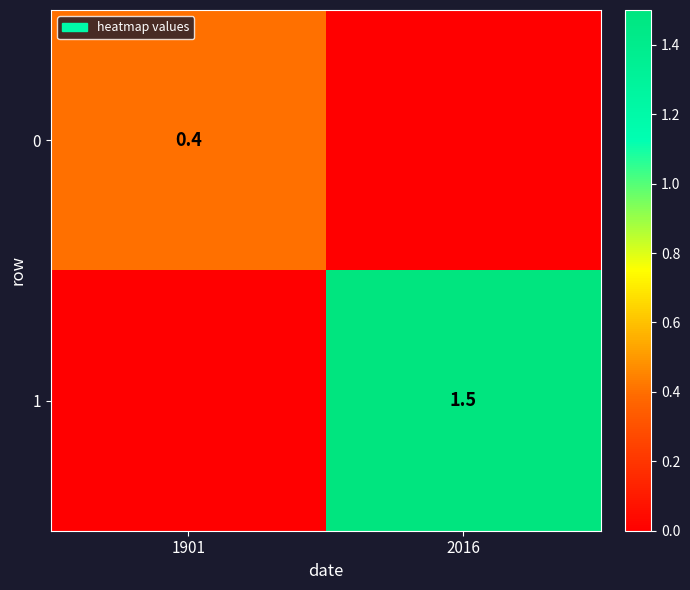

True or false: 0 has a value of 0.4 at 1901.

True